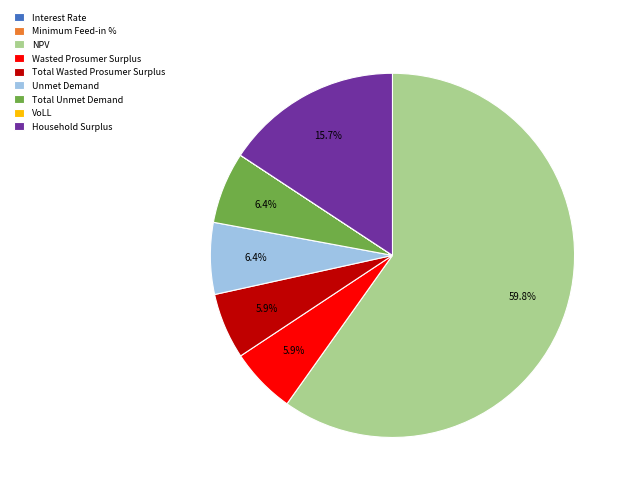

Does NPV account for over 50% of the chart?

Yes